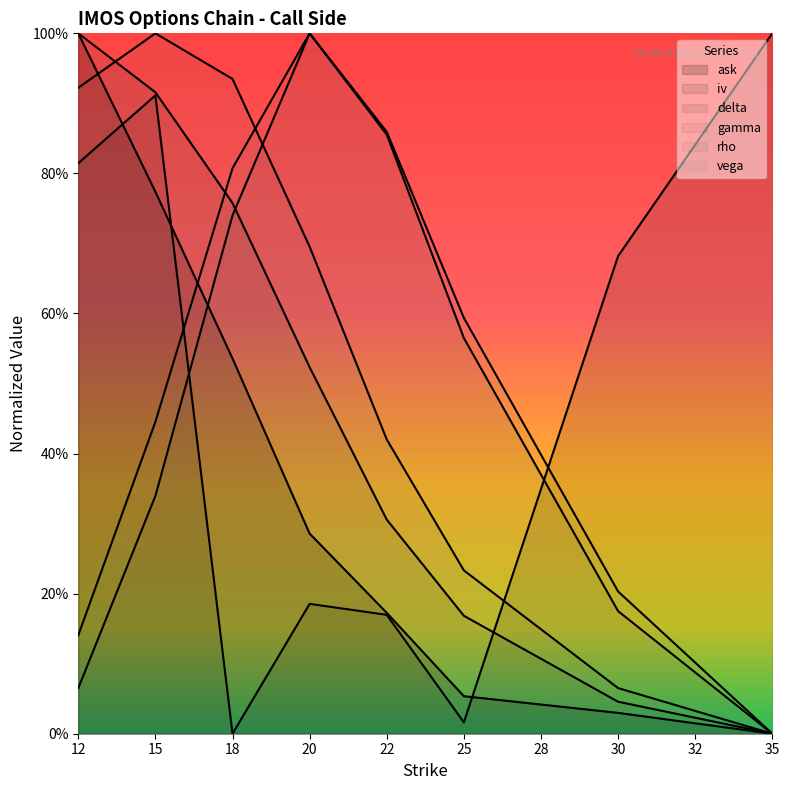

Reading left to right, what are all the values shown in this chart?

ask: 12=1.0	15=0.8	18=0.5	20=0.3	22=0.2	25=0.1	30=0.0	35=0.0
iv: 12=0.8	15=0.9	18=0.0	20=0.2	22=0.2	25=0.0	30=0.7	35=1.0
delta: 12=1.0	15=0.9	18=0.8	20=0.5	22=0.3	25=0.2	30=0.0	35=0.0
gamma: 12=0.1	15=0.3	18=0.7	20=1.0	22=0.9	25=0.6	30=0.2	35=0.0
rho: 12=0.9	15=1.0	18=0.9	20=0.7	22=0.4	25=0.2	30=0.1	35=0.0
vega: 12=0.1	15=0.4	18=0.8	20=1.0	22=0.9	25=0.6	30=0.2	35=0.0